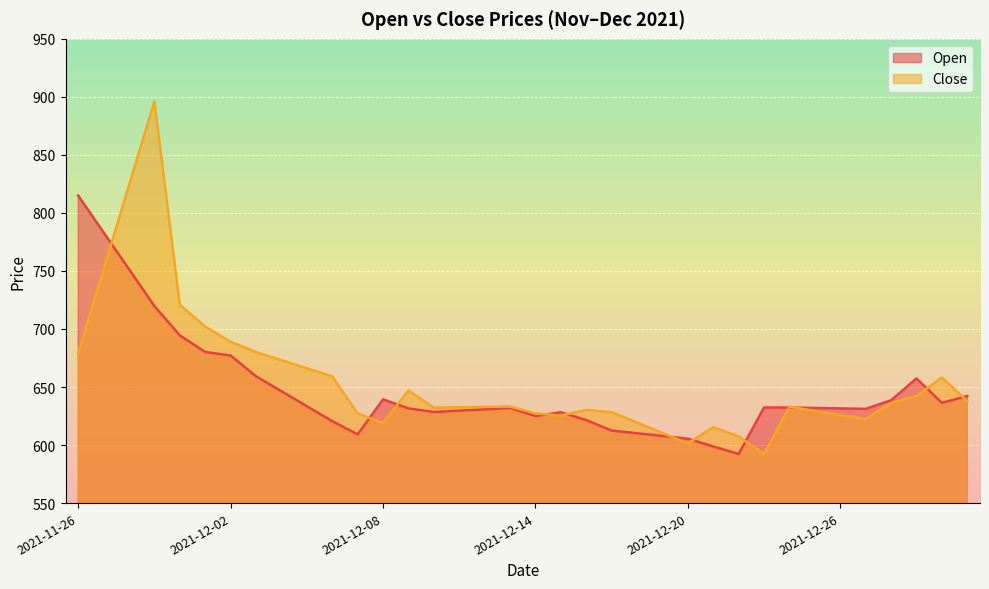

Is the value of Close at 2021-12-31 greater than the value of Open at 2021-12-25?

Yes